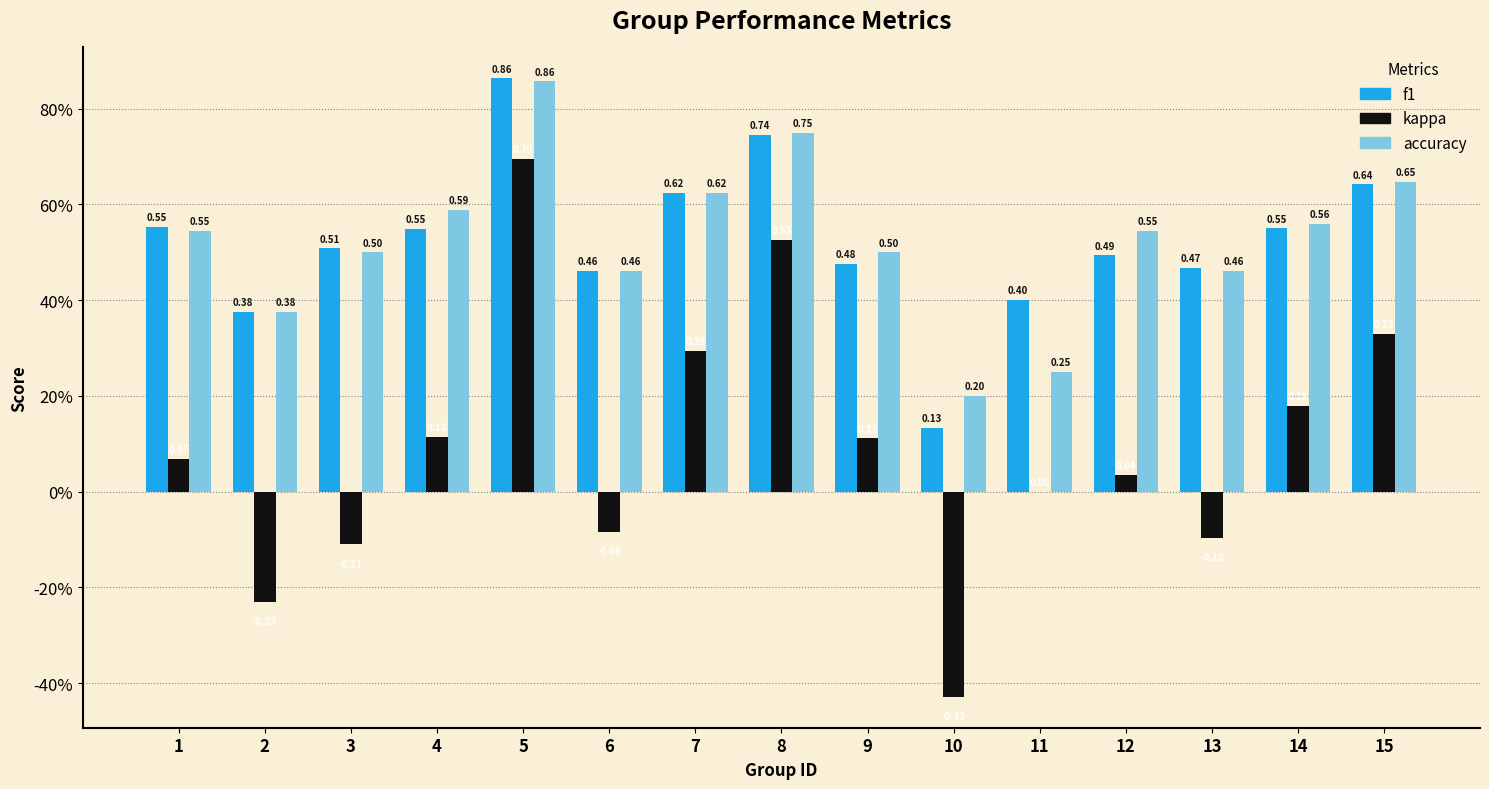

What is the sum of the kappa values at 5 and 2?

0.5